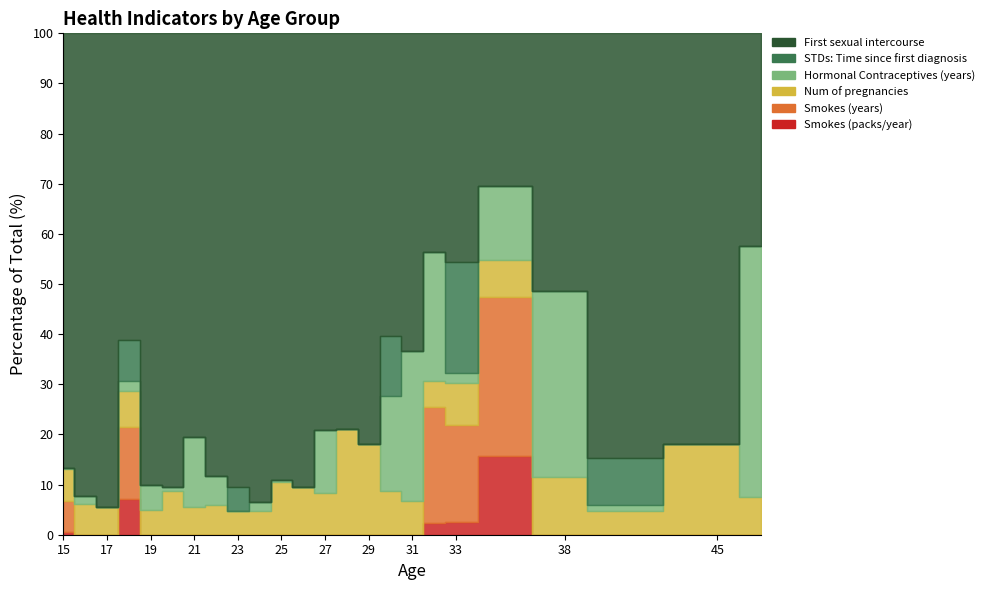

What is the sum of all First sexual intercourse values?

406.5